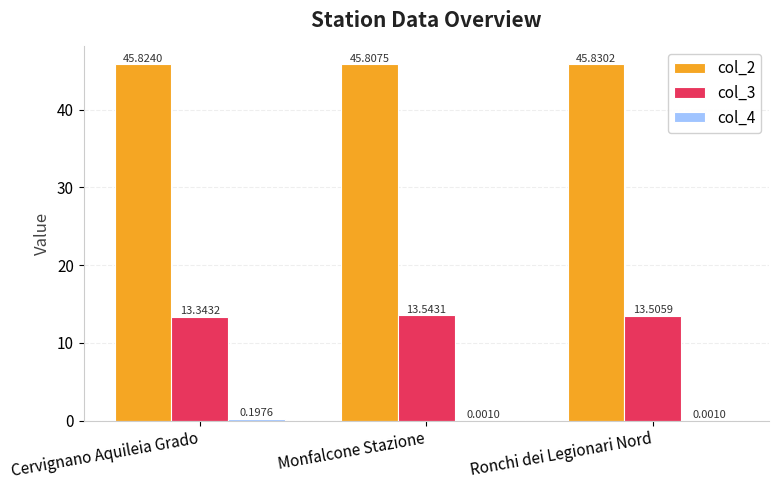

What is the sum of the col_2 values at Cervignano Aquileia Grado and Ronchi dei Legionari Nord?

91.7